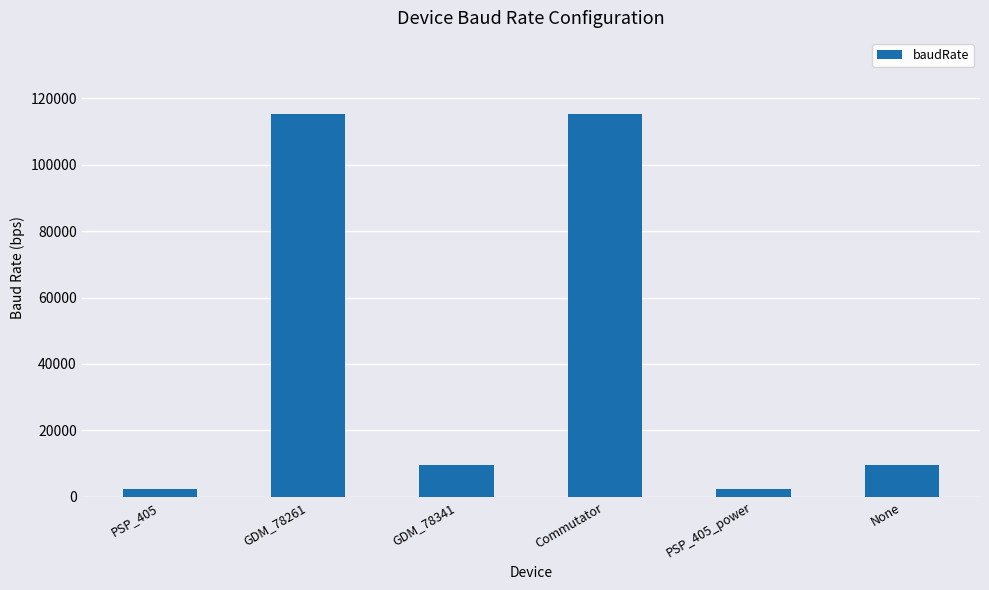

What is the approximate value at Commutator?

115200